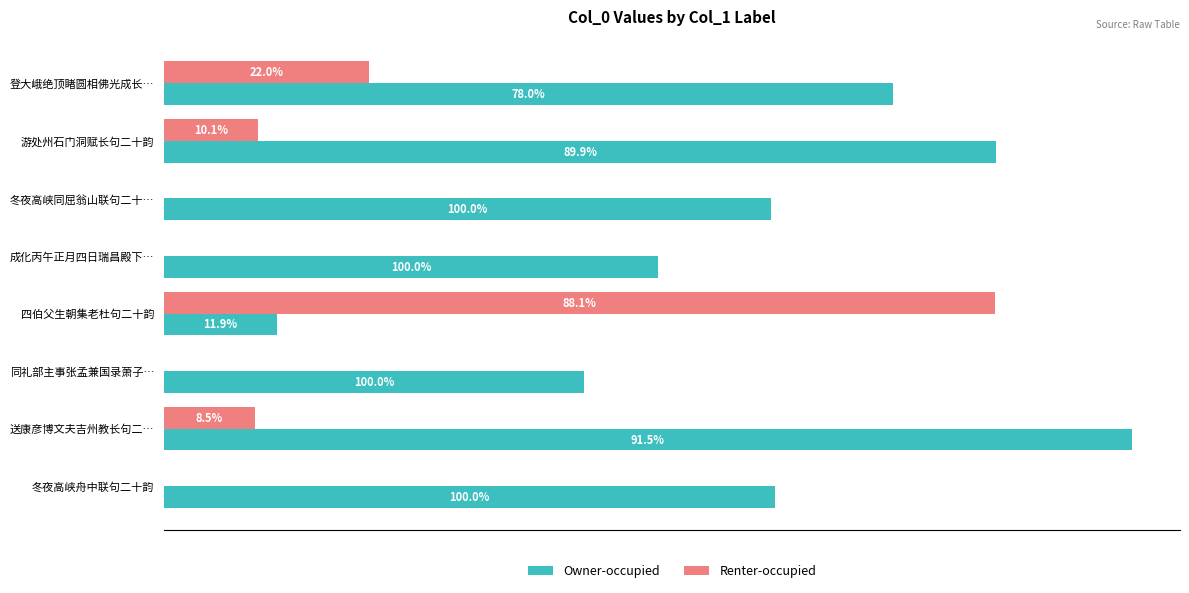

How many groups of bars are there?

8